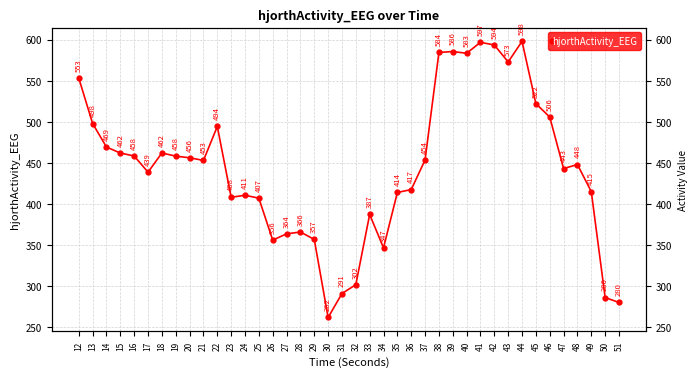

Is it true that the value at 41 is 596.8?

True